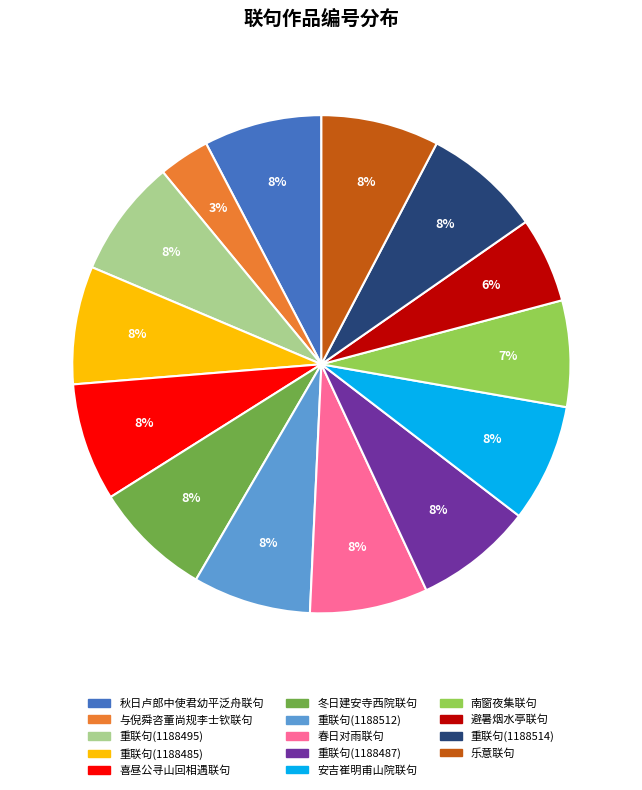

To the nearest percent, what percentage of the pie is 冬日建安寺西院联句?

8%